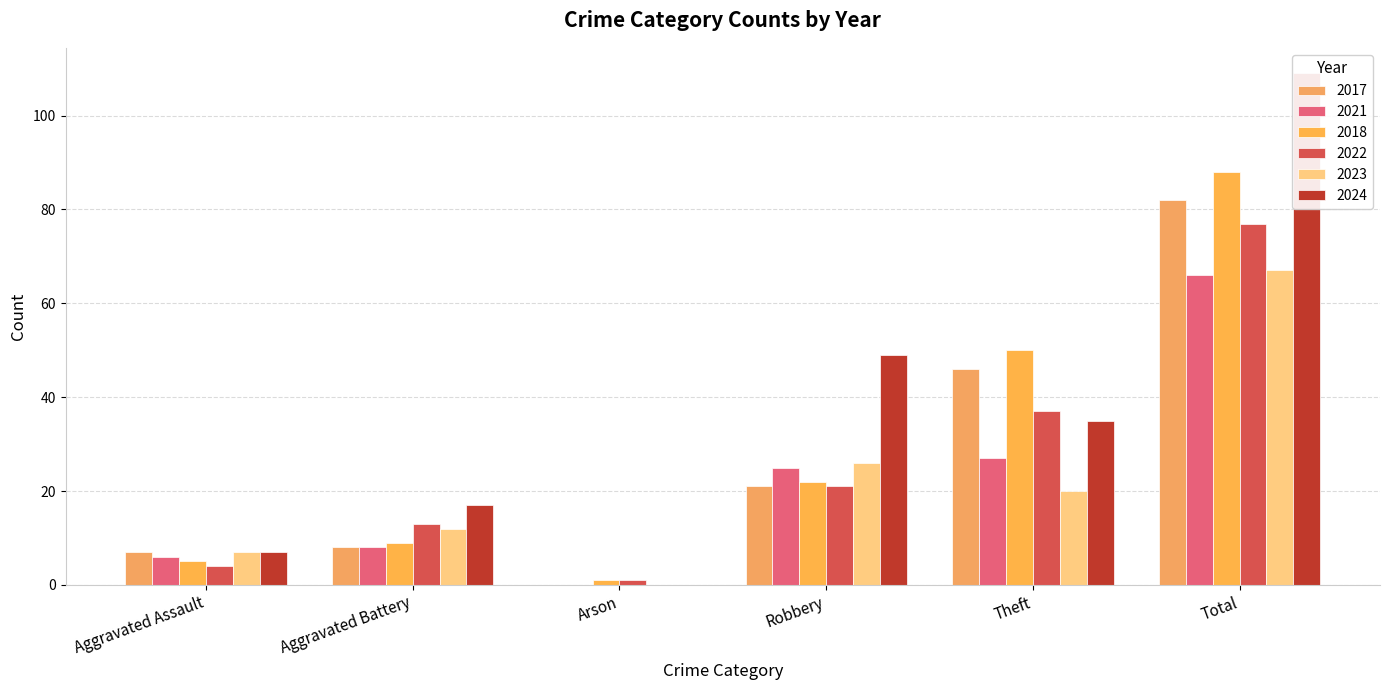

What value does the 2021 series have at Robbery?

25